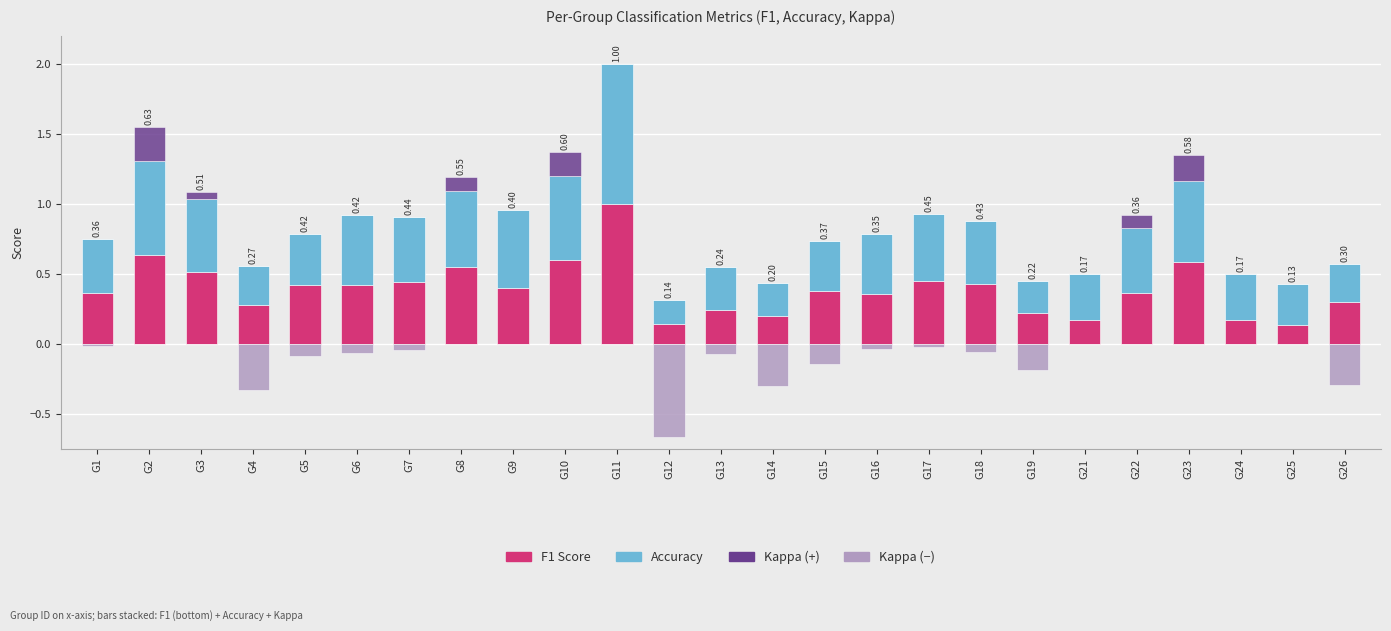

The f1 series shows 0.6 at G10. True or false?

True